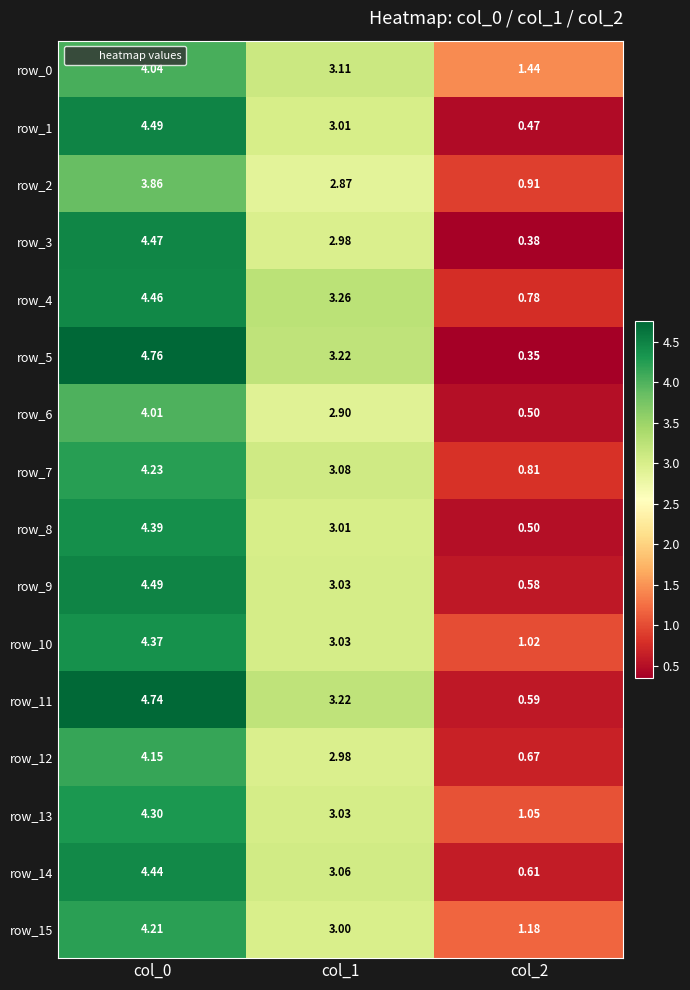

How many row_8 values are between 0 and 4?

2